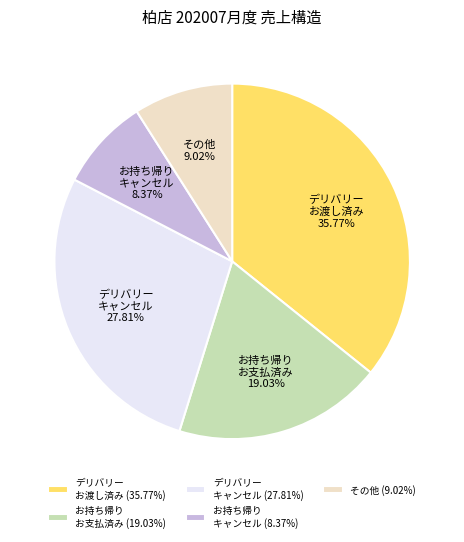

Is there a majority slice in this chart?

No